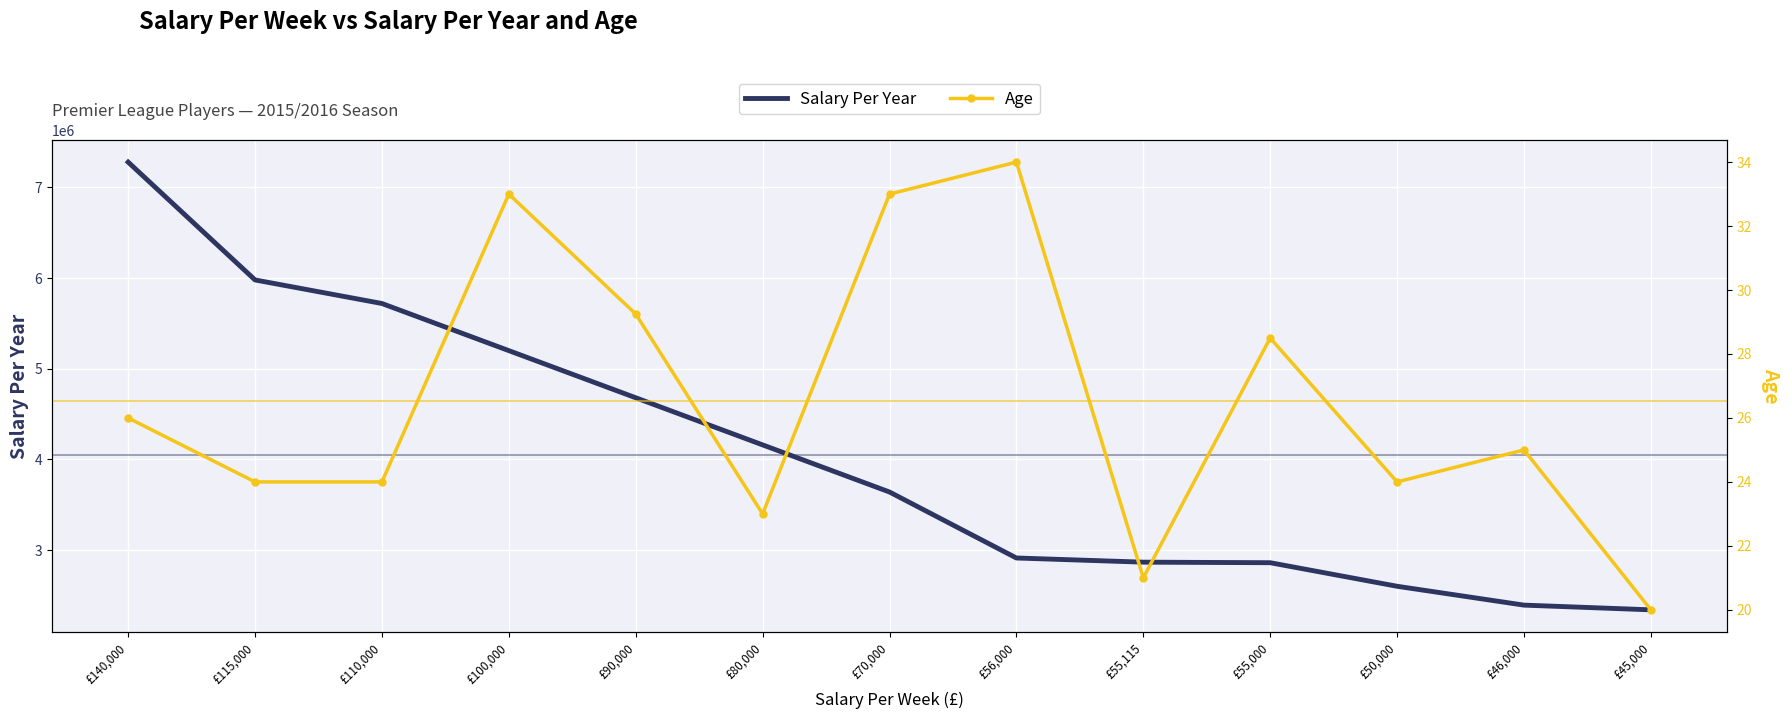

What is the maximum value shown in the chart?

7280000.0